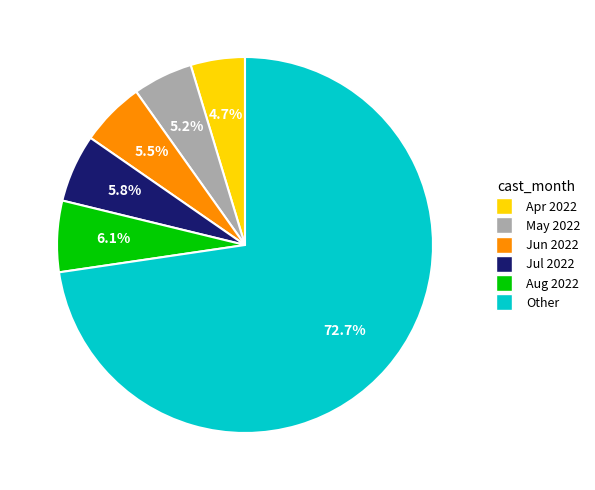

To the nearest percent, what is the average slice percentage?

17%